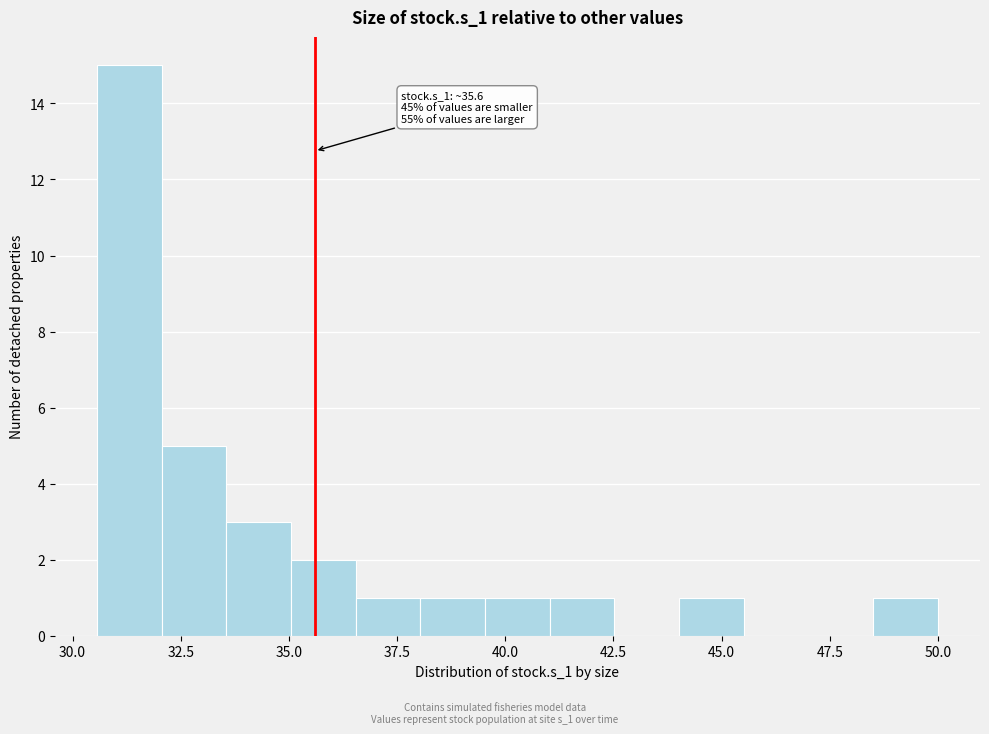

Read against the x-axis, roughly where is the centre of the tallest bar?

31.5